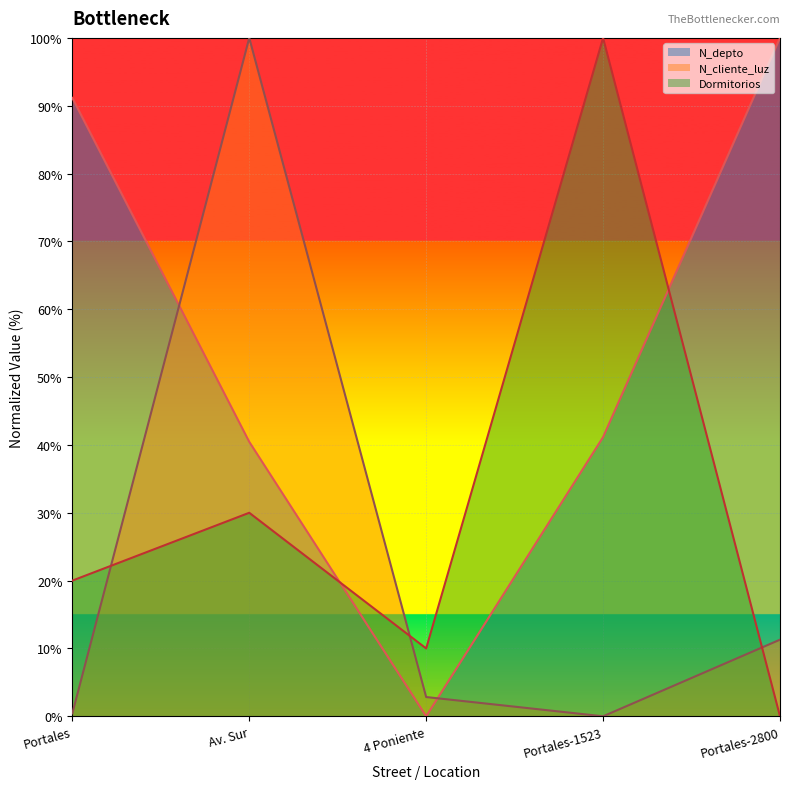

At which label does N_cliente_luz first exceed 2?

Av. Sur